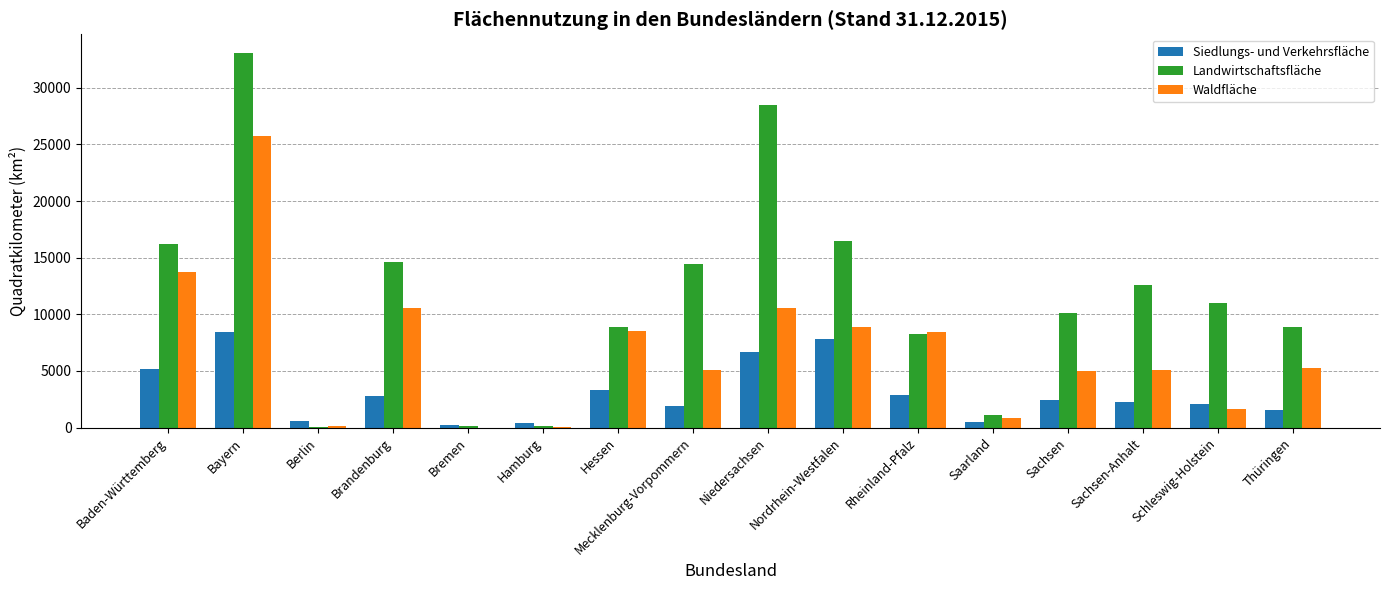

True or false: Siedlungs- und Verkehrsfläche has a value of 2836 at Rheinland-Pfalz.

True